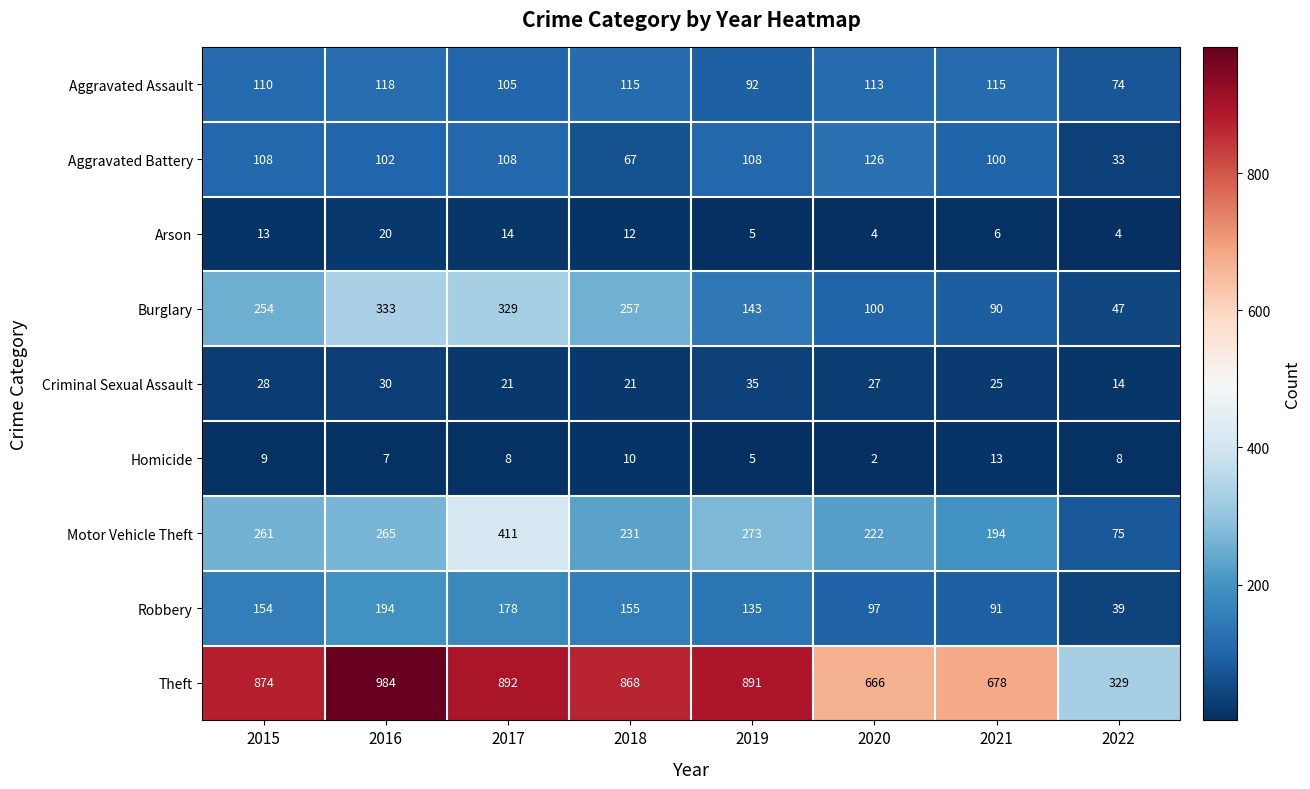

What is the difference between the Homicide values at 2020 and 2017?

6